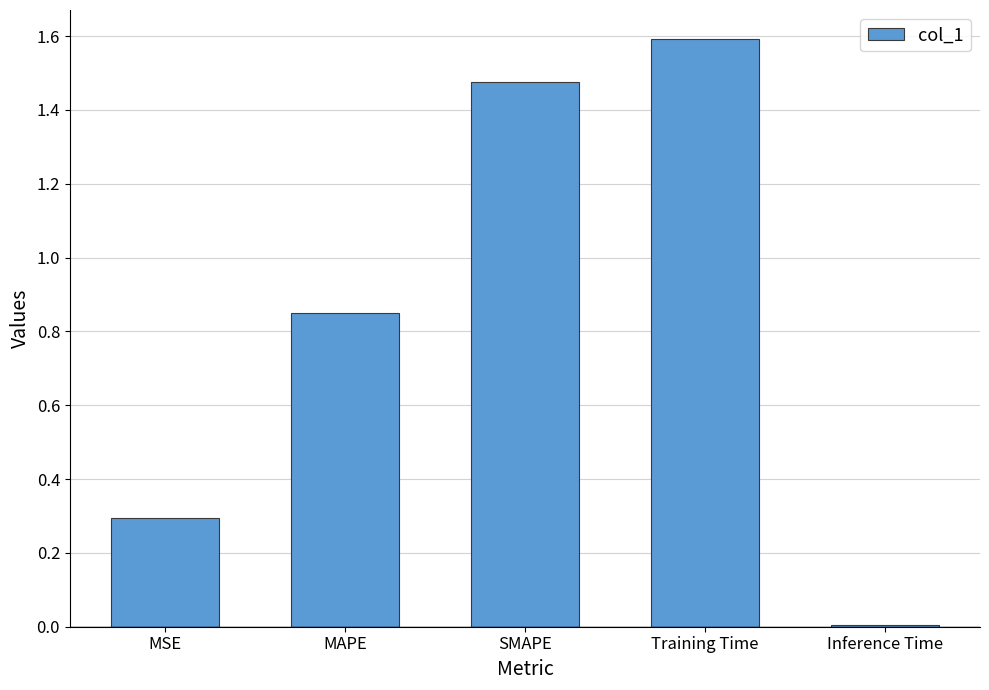

Are the bars grouped side by side (vs. stacked)?

No